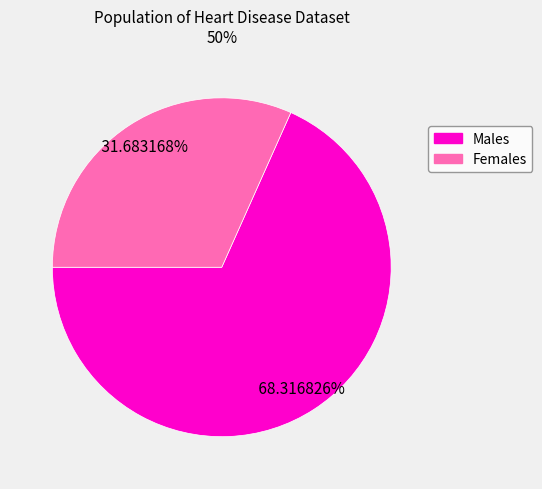

Is there any slice that represents more than half of the pie?

Yes